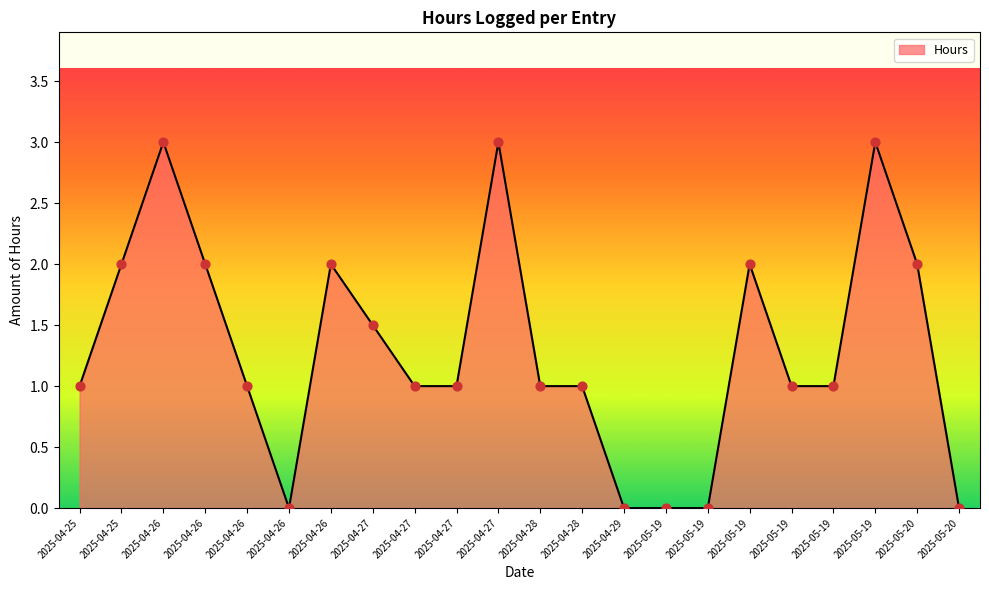

What is the change in value from 2025-04-26 to 2025-04-27?

+0.5